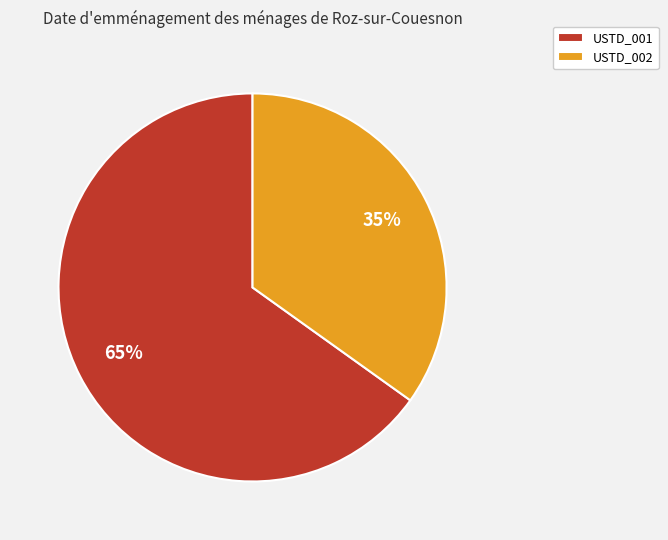

Which has a higher value, USTD_002 or USTD_001?

USTD_001